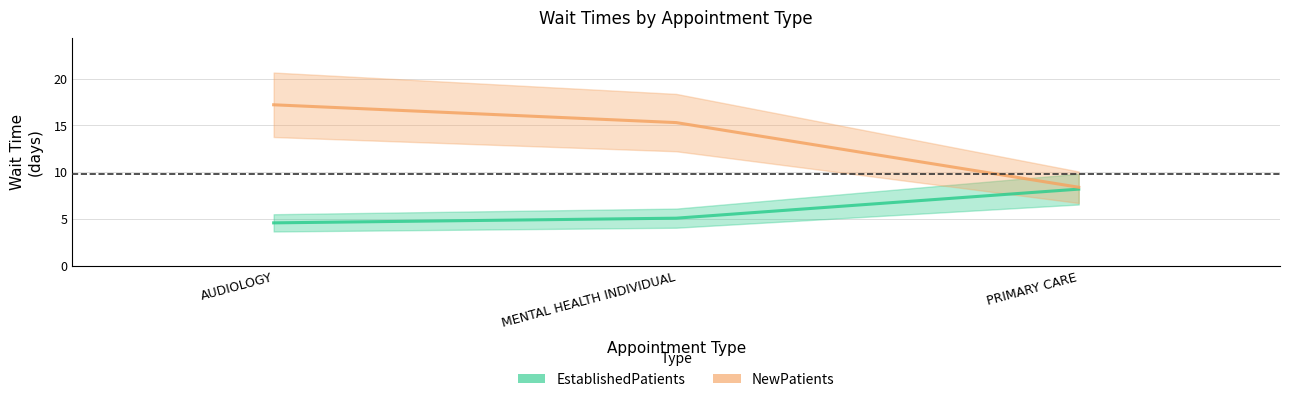

Reading left to right, what are all the values shown in this chart?

EstablishedPatients: 4.6	5.1	8.2
NewPatients: 17.2	15.3	8.4